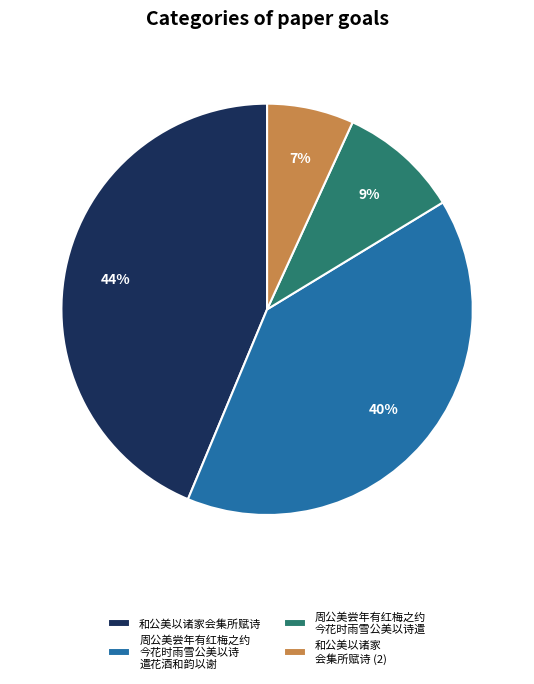

What is the largest slice in the pie chart?

和公美以诸家会集所赋诗